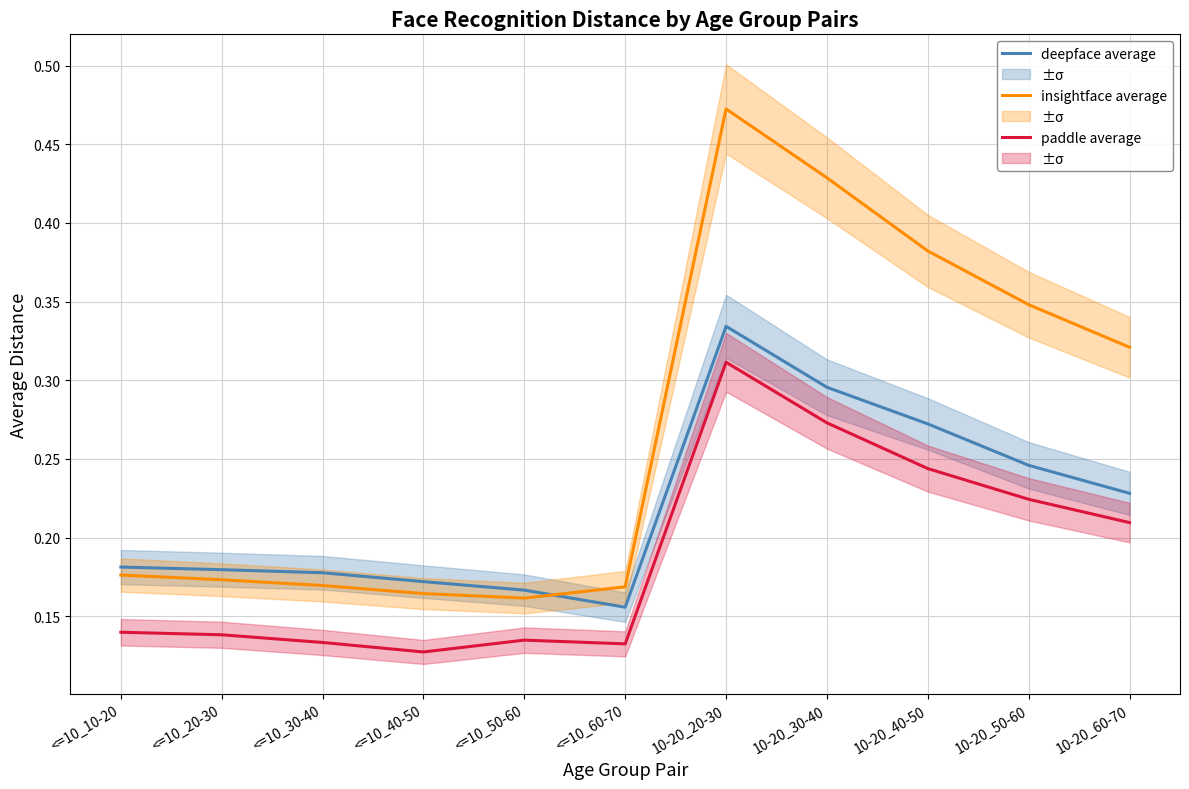

Rank the series by their maximum value, from highest to lowest.

insightface average, deepface average, paddle average